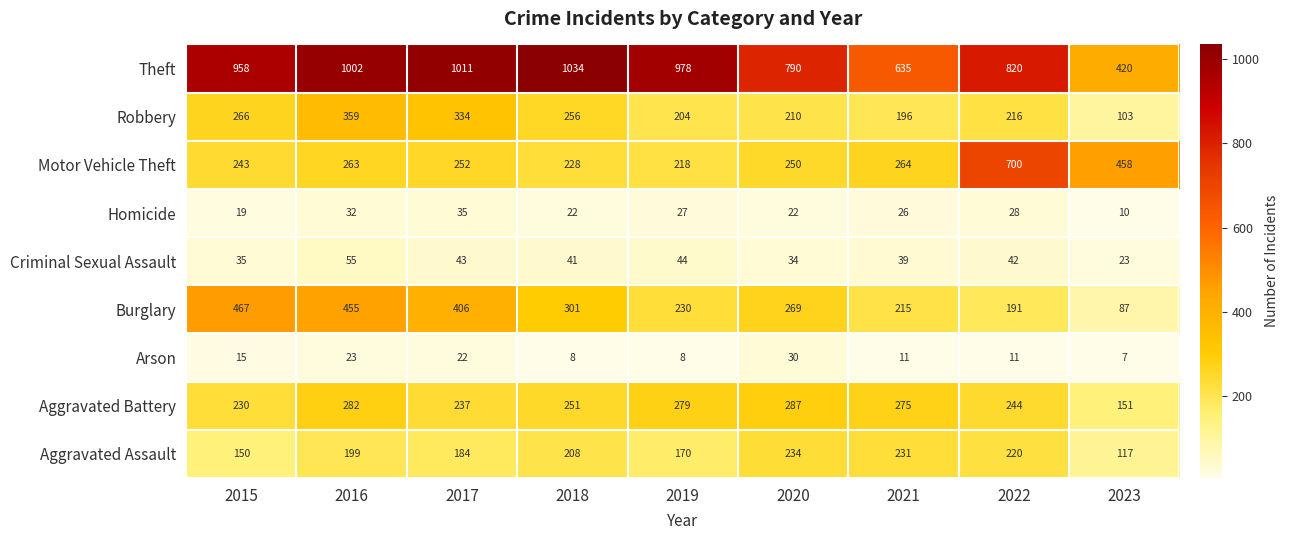

Rank the series at 2021 from lowest to highest value.

Arson, Homicide, Criminal Sexual Assault, Robbery, Burglary, Aggravated Assault, Motor Vehicle Theft, Aggravated Battery, Theft